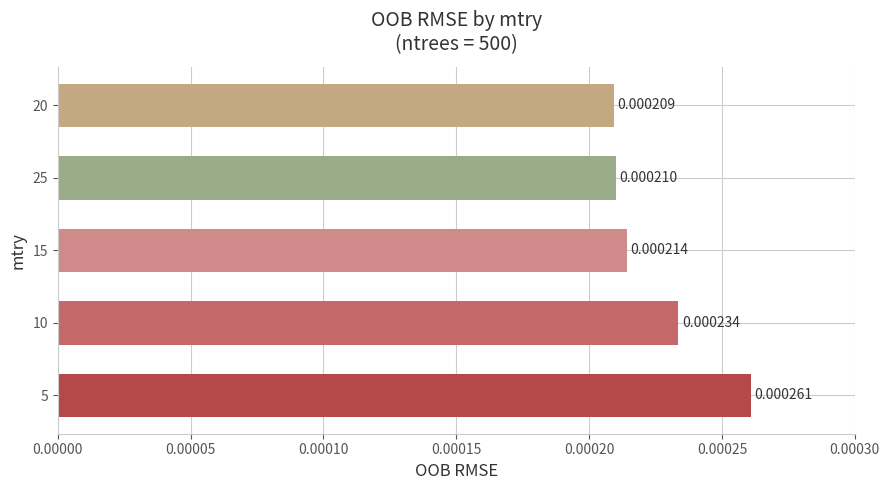

Rank the categories by value from highest to lowest.

5, 10, 15, 25, 20